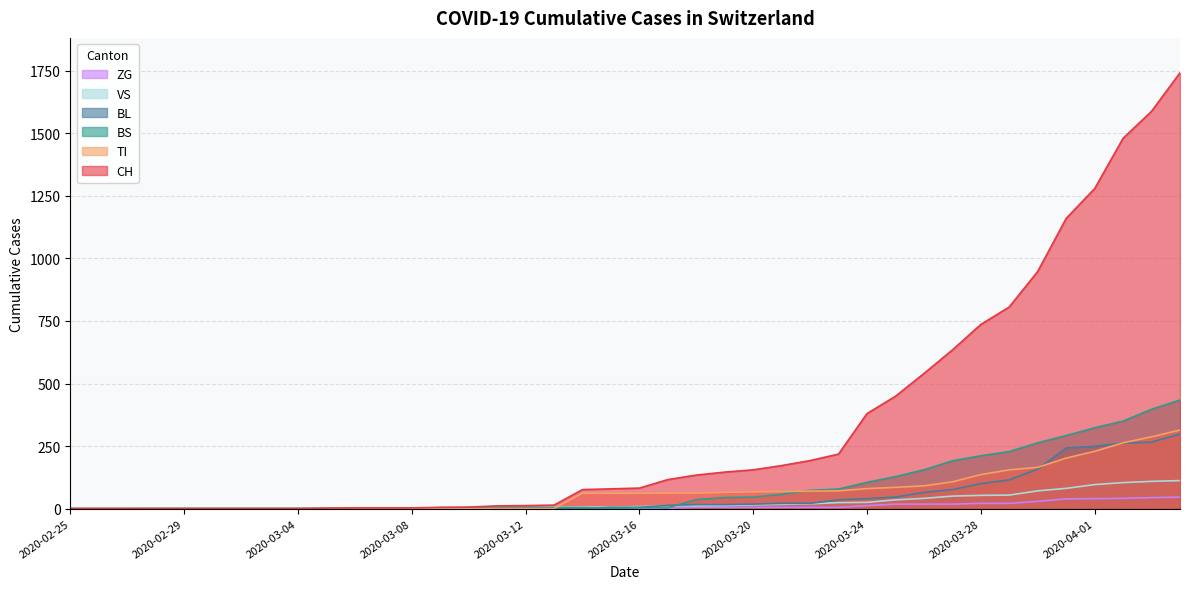

What is the total value across all series at 2020-03-13?

23